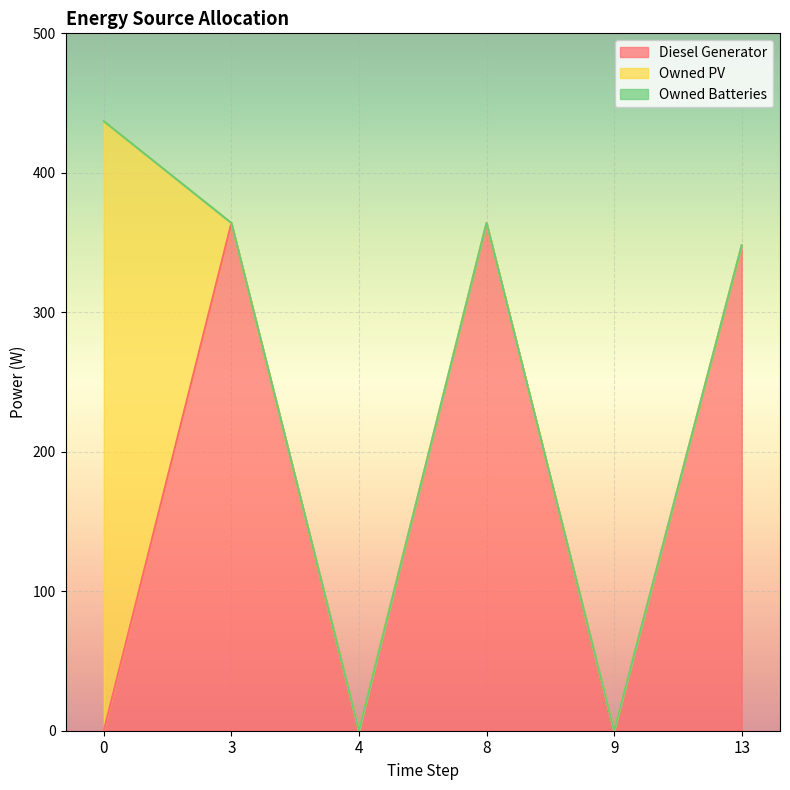

Which series has the largest range (max minus min)?

Owned PV